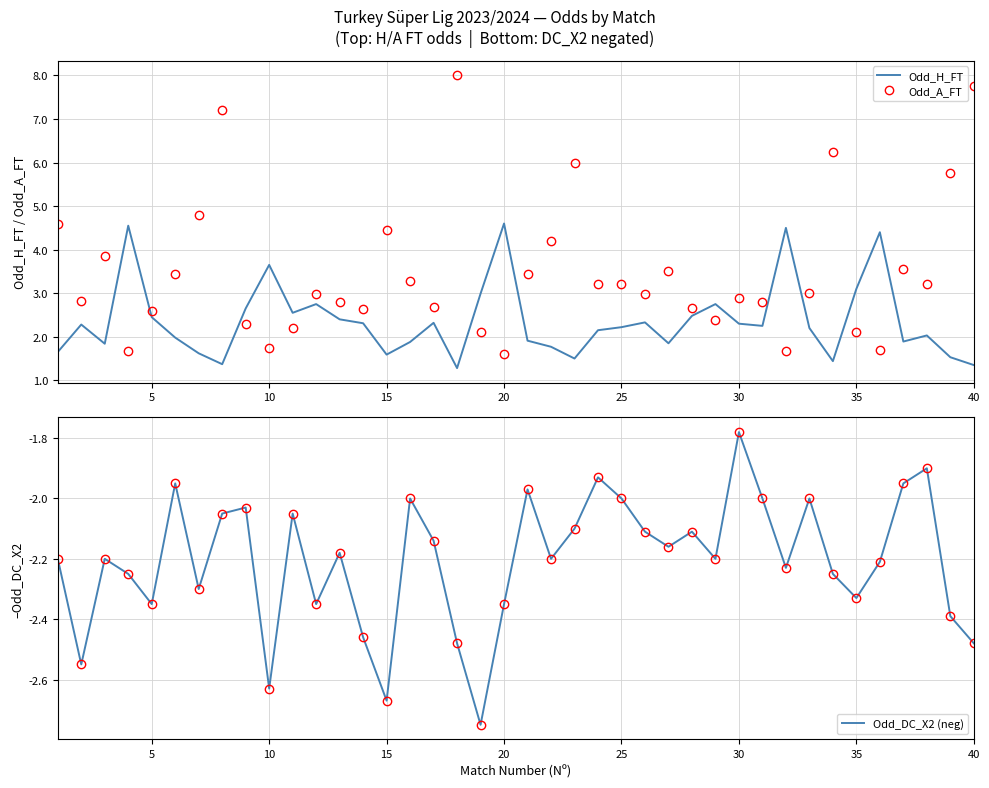

List the series in order of their overall mean, lowest first.

Odd_DC_X2 (neg), Odd_H_FT, Odd_A_FT